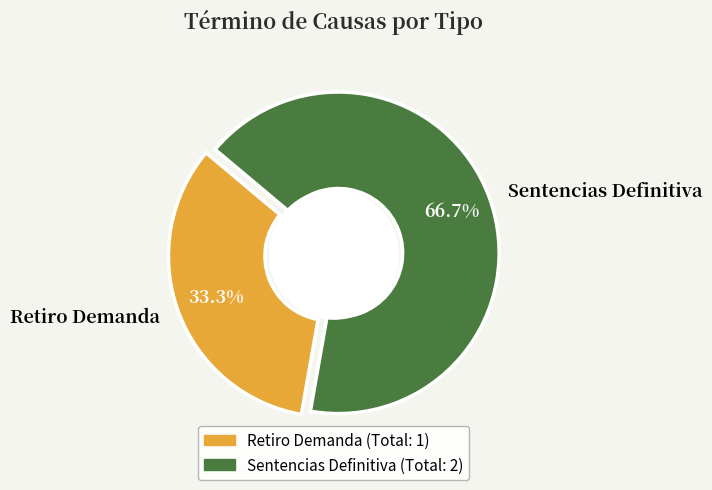

Does Retiro Demanda represent more than half of the total?

No